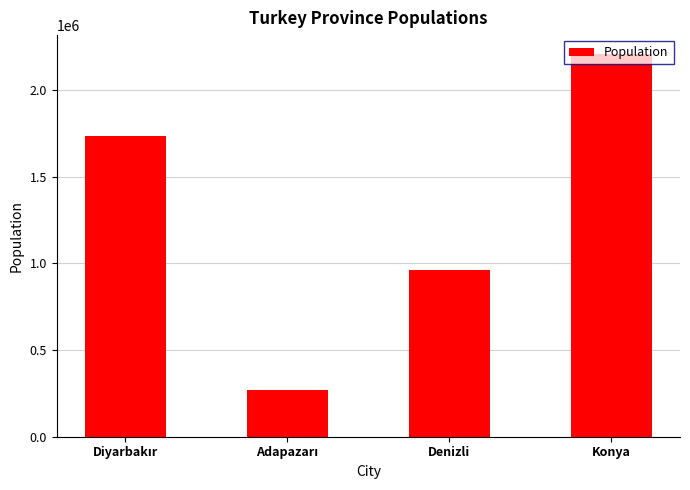

Are the bars horizontal?

No